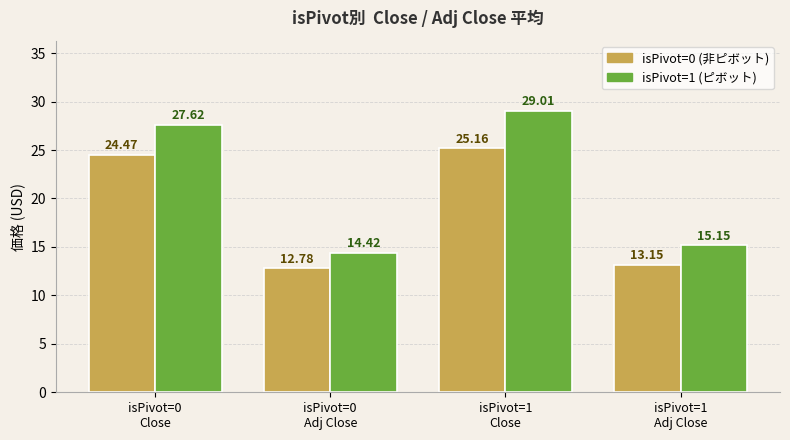

Are the bars grouped side by side (vs. stacked)?

Yes